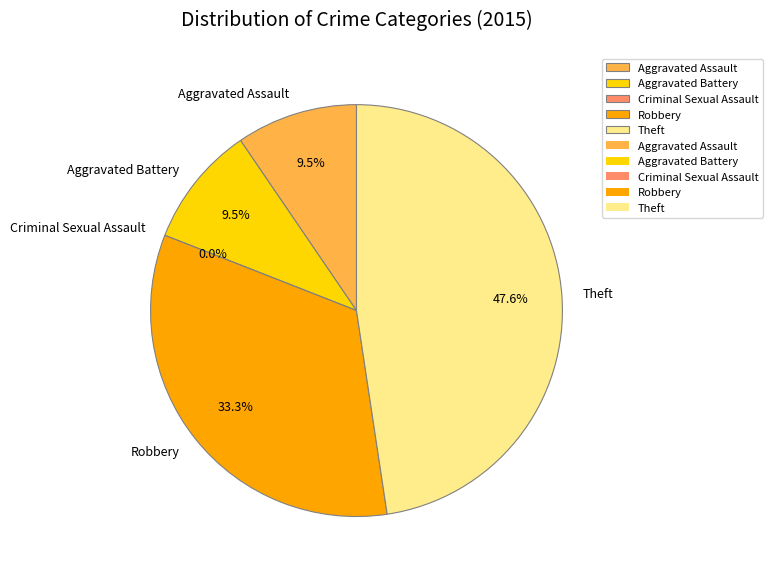

What is the change in value from Aggravated Assault to Theft?

+8